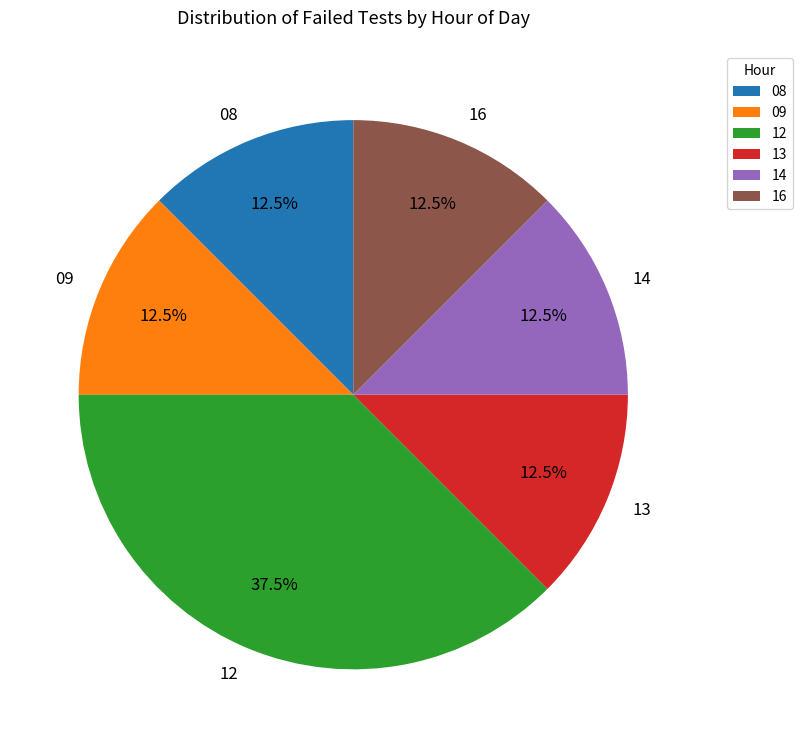

Is there a majority slice in this chart?

No